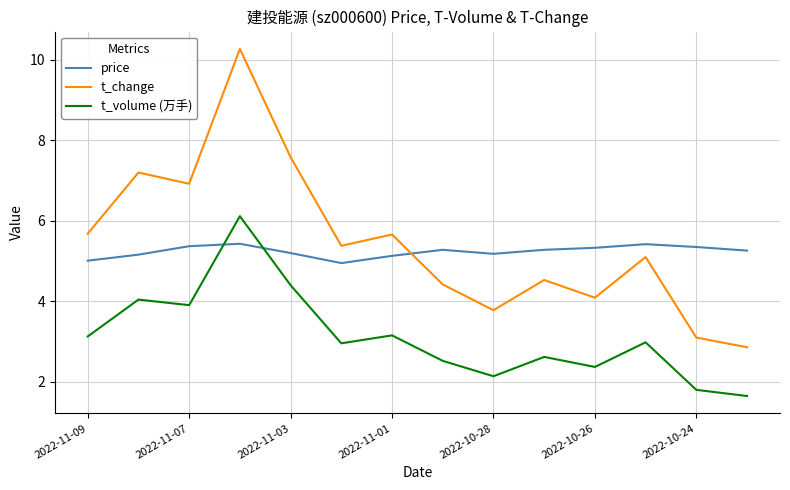

Rank the series by their maximum value, from highest to lowest.

t_change, t_volume (万手), price